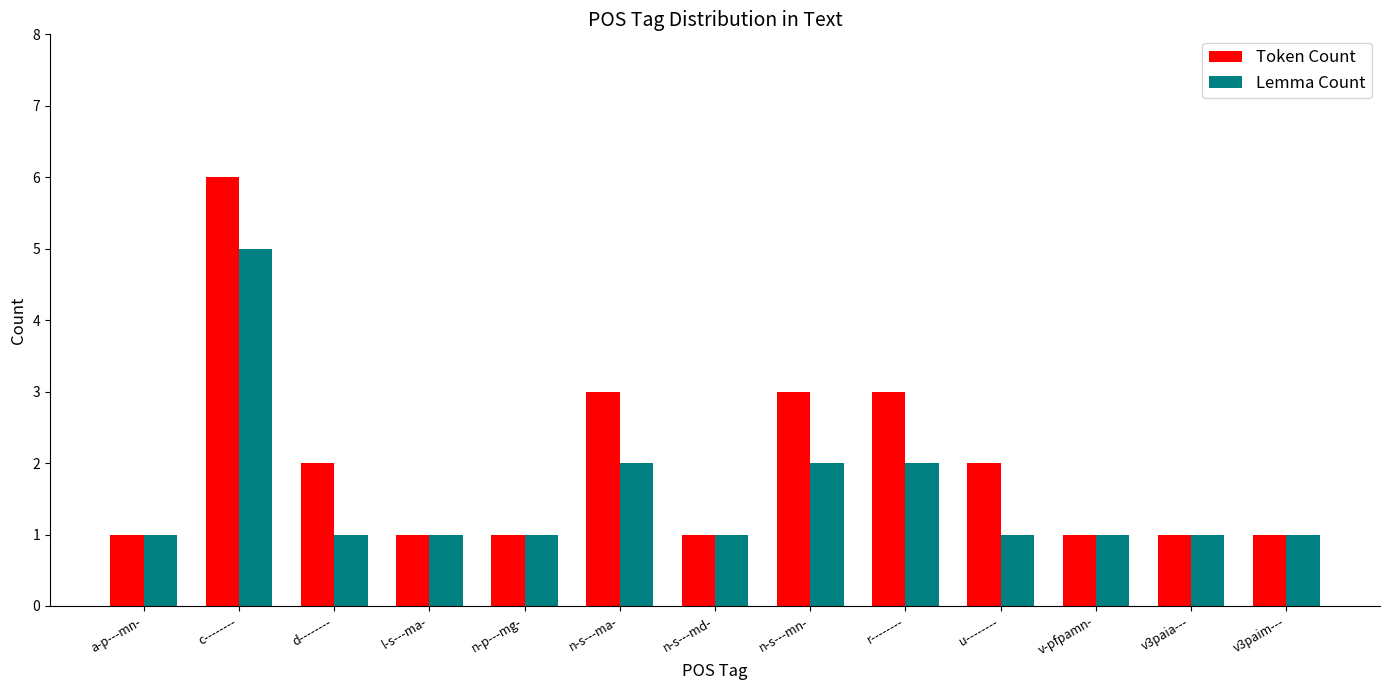

How many bars are there in each group?

2